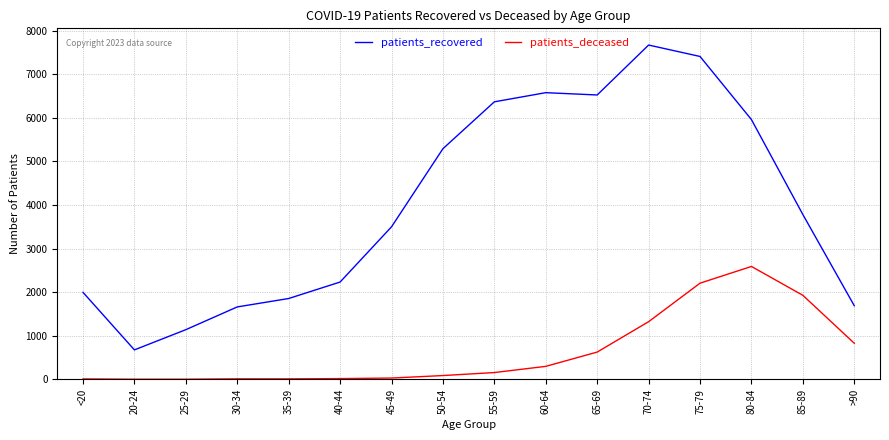

Which series changed the most between 40-44 and 50-54?

patients_recovered